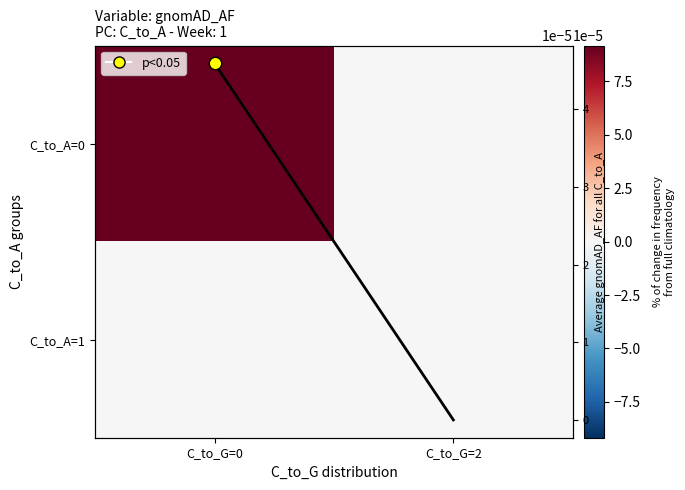

Rank the categories by C_to_A=1 value from lowest to highest.

C_to_G=0, C_to_G=2